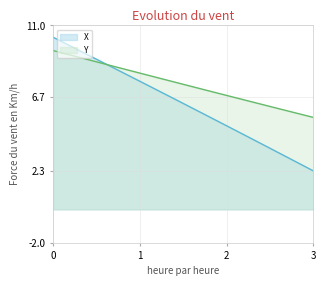

The X series shows 3.4 at 14.3. True or false?

False